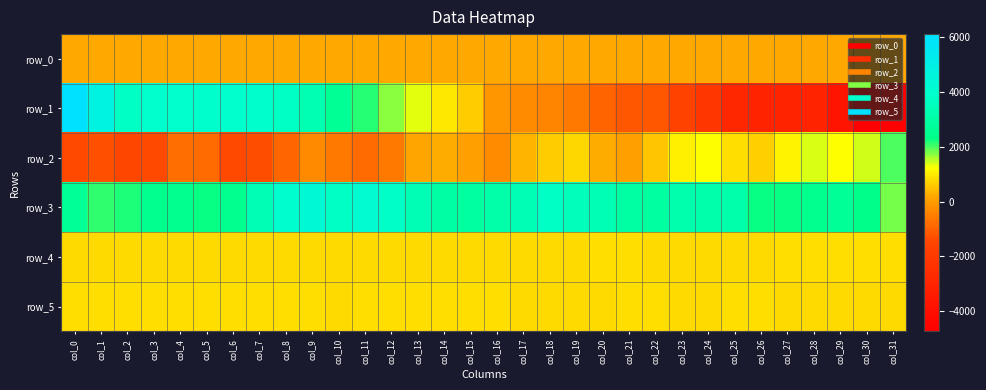

True or false: row_5 has a value of 819.0 at col_9.

True